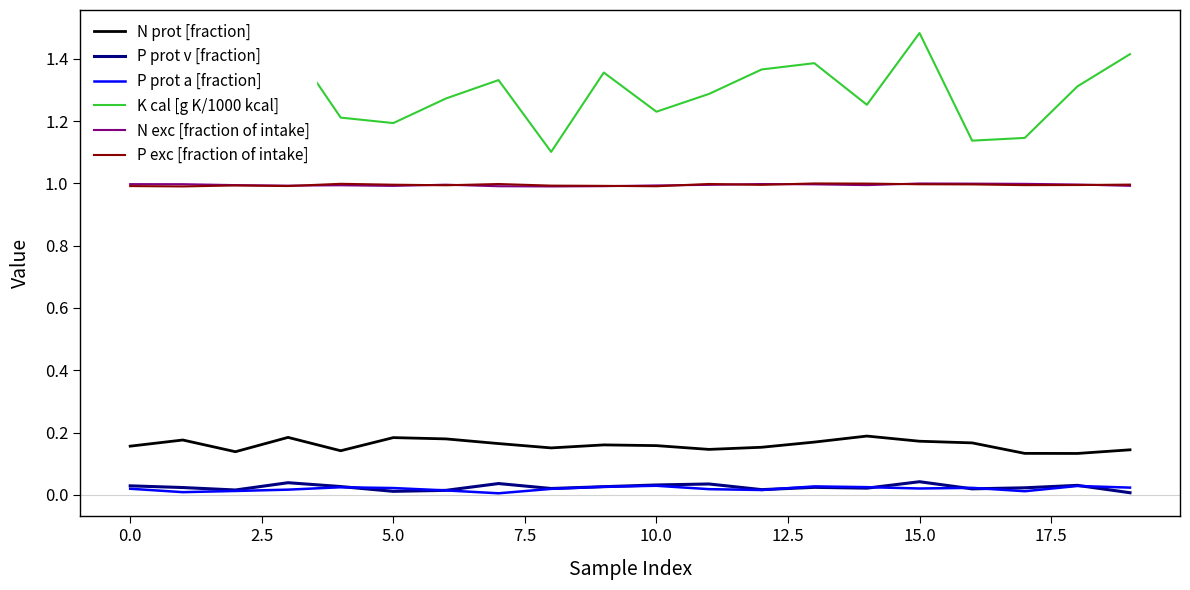

What is the sum of all P exc [fraction of intake] values?

19.9